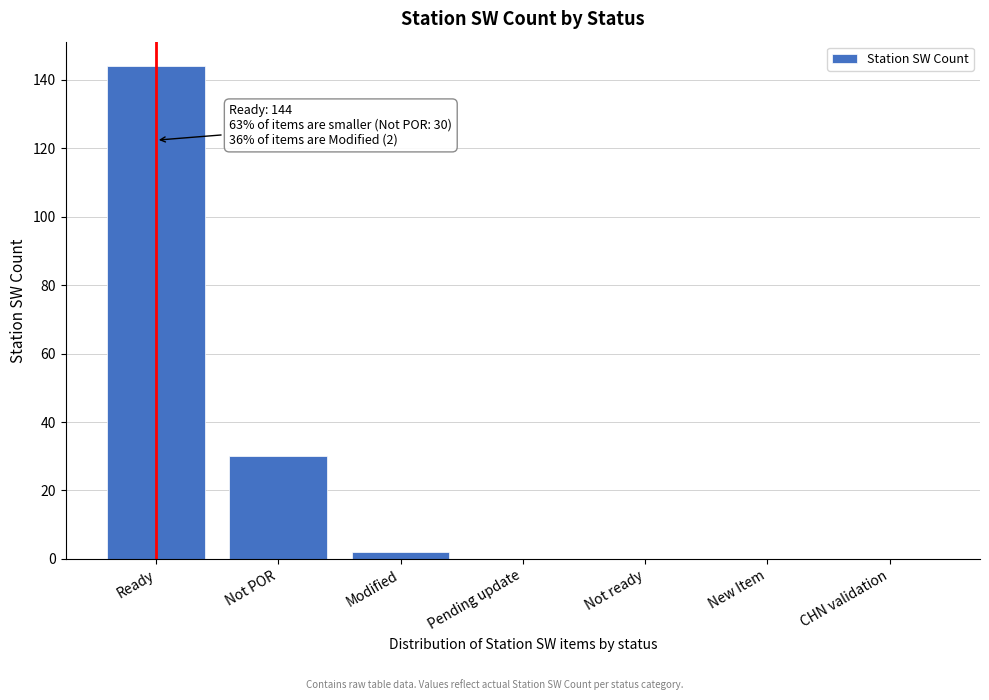

Reading left to right, extract all data points from this chart.

Ready=144	Not POR=30	Modified=2	Pending update=0	Not ready=0	New Item=0	CHN validation=0